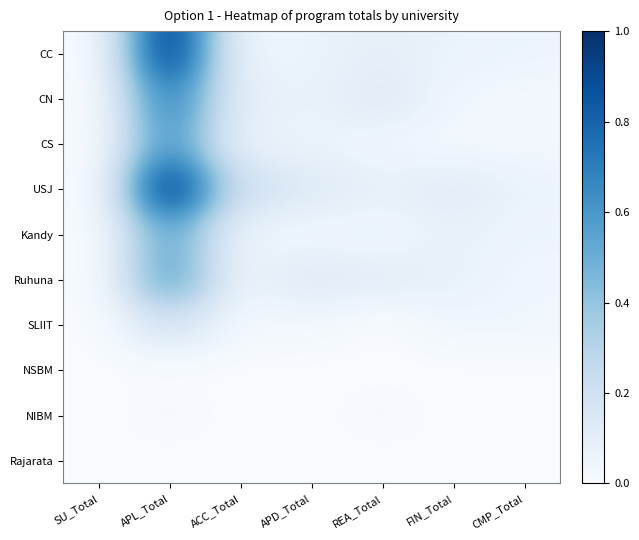

Reading left to right, list all the values displayed in this chart.

CC: SU_Total=0.0	APL_Total=1.0	ACC_Total=0.0	APD_Total=0.1	REA_Total=0.1	FIN_Total=0.1	CMP_Total=0.1
CN: SU_Total=0.0	APL_Total=0.7	ACC_Total=0.1	APD_Total=0.1	REA_Total=0.1	FIN_Total=0.0	CMP_Total=0.0
CS: SU_Total=0.0	APL_Total=0.6	ACC_Total=0.1	APD_Total=0.1	REA_Total=0.0	FIN_Total=0.0	CMP_Total=0.0
USJ: SU_Total=0.0	APL_Total=1.0	ACC_Total=0.2	APD_Total=0.1	REA_Total=0.1	FIN_Total=0.1	CMP_Total=0.1
Kandy: SU_Total=0.0	APL_Total=0.5	ACC_Total=0.1	APD_Total=0.0	REA_Total=0.0	FIN_Total=0.1	CMP_Total=0.1
Ruhuna: SU_Total=0.0	APL_Total=0.6	ACC_Total=0.1	APD_Total=0.1	REA_Total=0.1	FIN_Total=0.1	CMP_Total=0.0
SLIIT: SU_Total=0.0	APL_Total=0.2	ACC_Total=0.0	APD_Total=0.0	REA_Total=0.0	FIN_Total=0.0	CMP_Total=0.0
NSBM: SU_Total=0.0	APL_Total=0.0	ACC_Total=0.0	APD_Total=0.0	REA_Total=0.0	FIN_Total=0.0	CMP_Total=0.0
NIBM: SU_Total=0.0	APL_Total=0.0	ACC_Total=0.0	APD_Total=0.0	REA_Total=0.0	FIN_Total=0.0	CMP_Total=0.0
Rajarata: SU_Total=0.0	APL_Total=0.0	ACC_Total=0.0	APD_Total=0.0	REA_Total=0.0	FIN_Total=0.0	CMP_Total=0.0